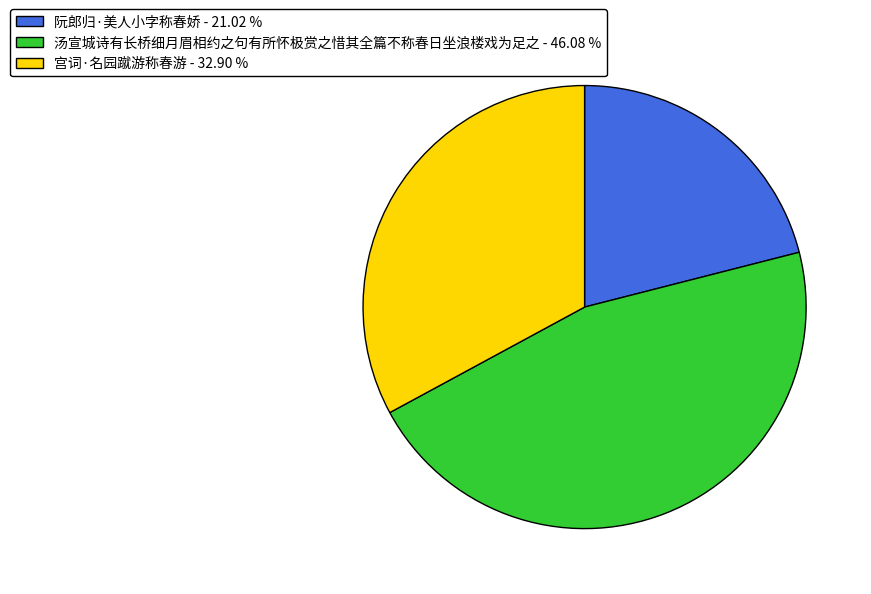

How many segments does this pie chart have?

3